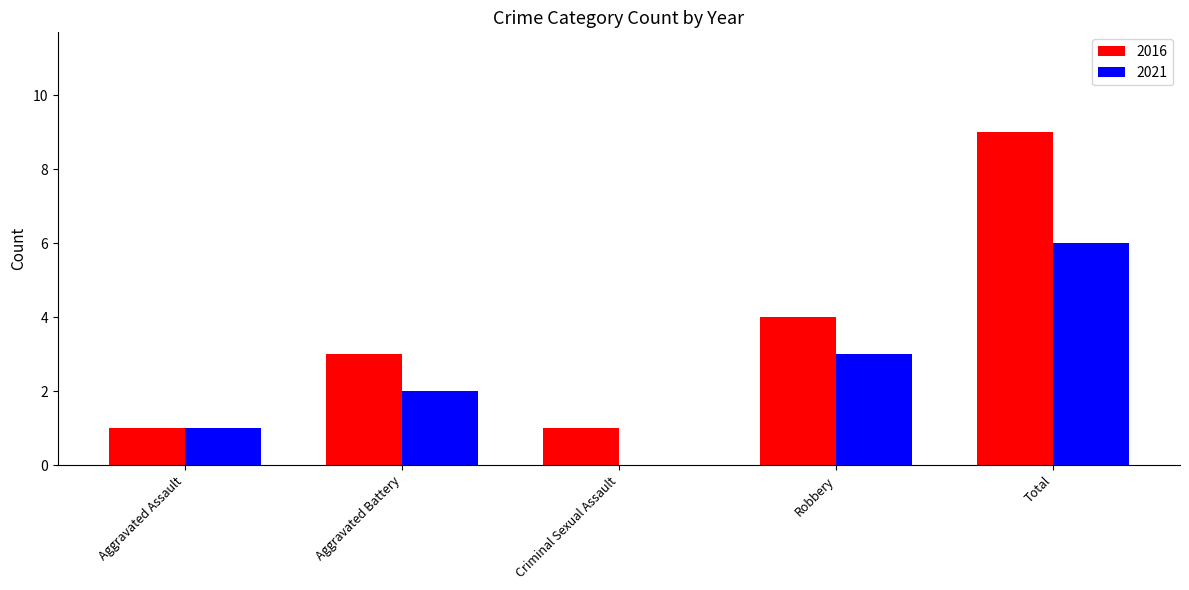

How many distinct data groups are displayed?

2